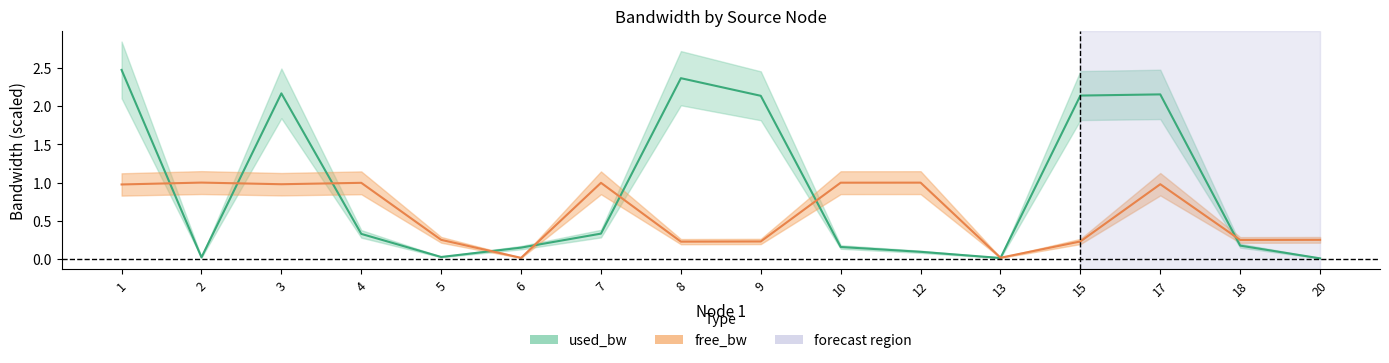

At which category is the sum across all series the highest?

1